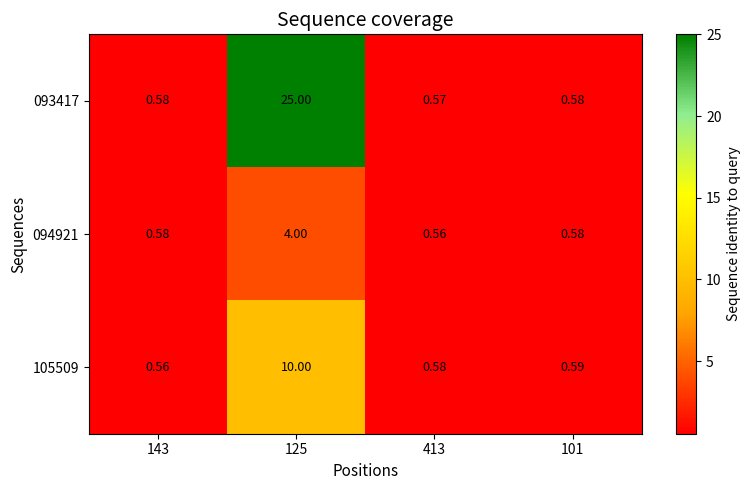

Which series has the widest spread of values?

093417